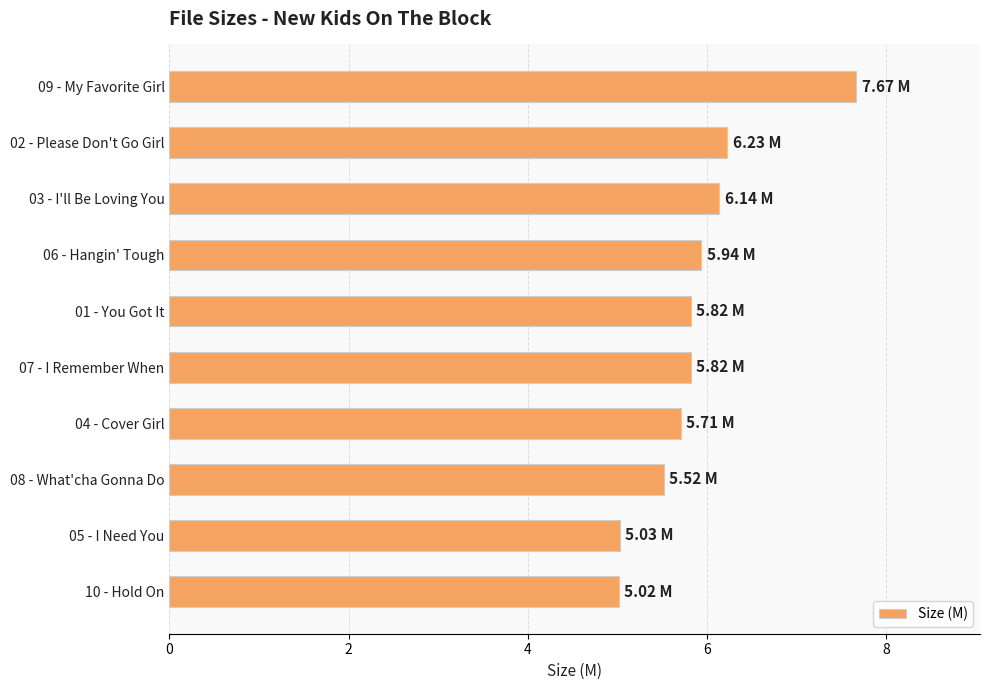

Approximately how many times larger is the value at 09 - My Favorite Girl compared to 04 - Cover Girl?

1.3